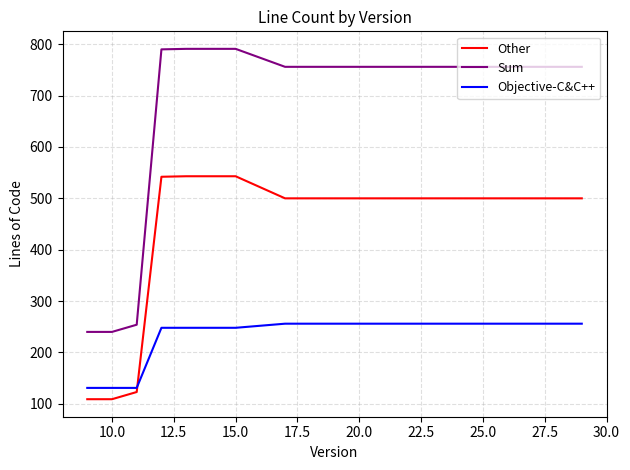

What are all the series names shown in the legend?

Other, Sum, Objective-C&C++